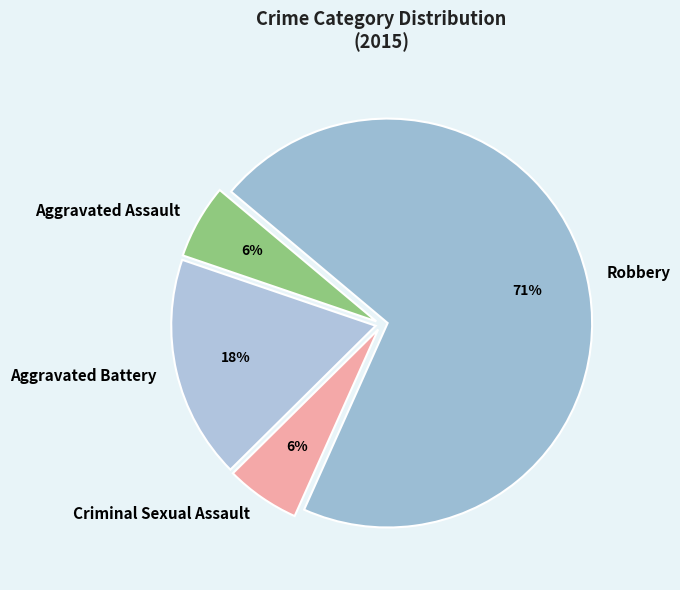

Which slice is the largest?

Robbery